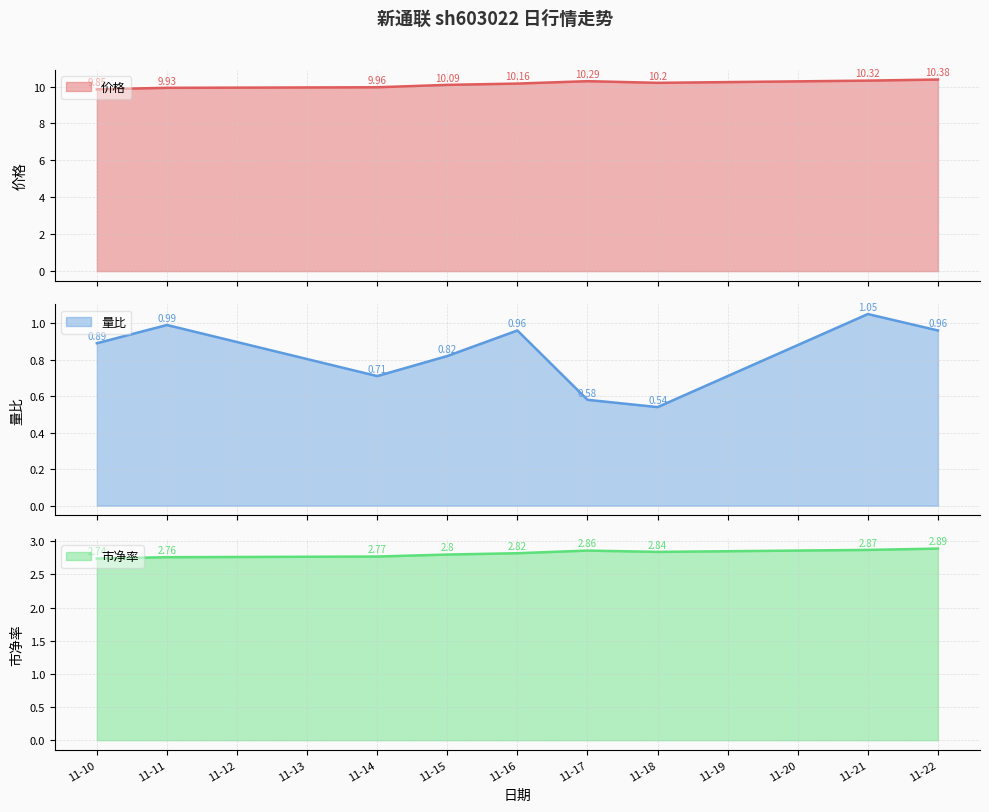

Rank the categories by 市净率 value from highest to lowest.

11-22, 11-21, 11-17, 11-18, 11-16, 11-15, 11-14, 11-11, 11-10